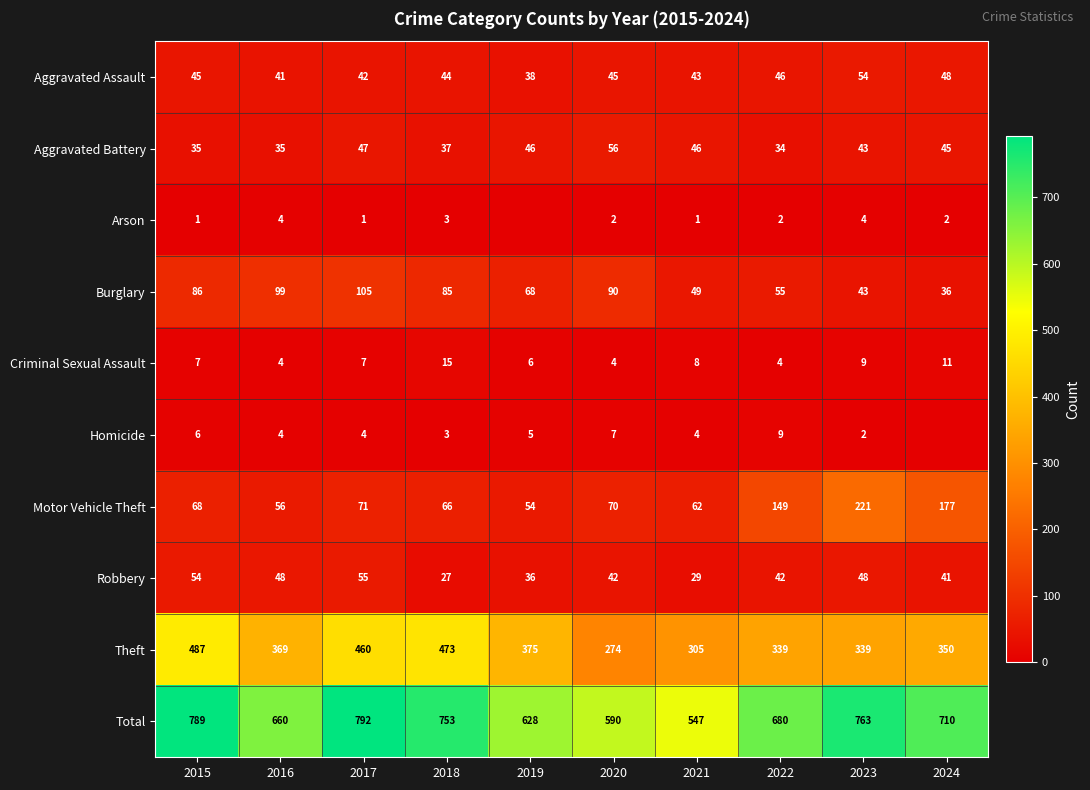

True or false: Aggravated Assault has a value of 45 at 2020.

True